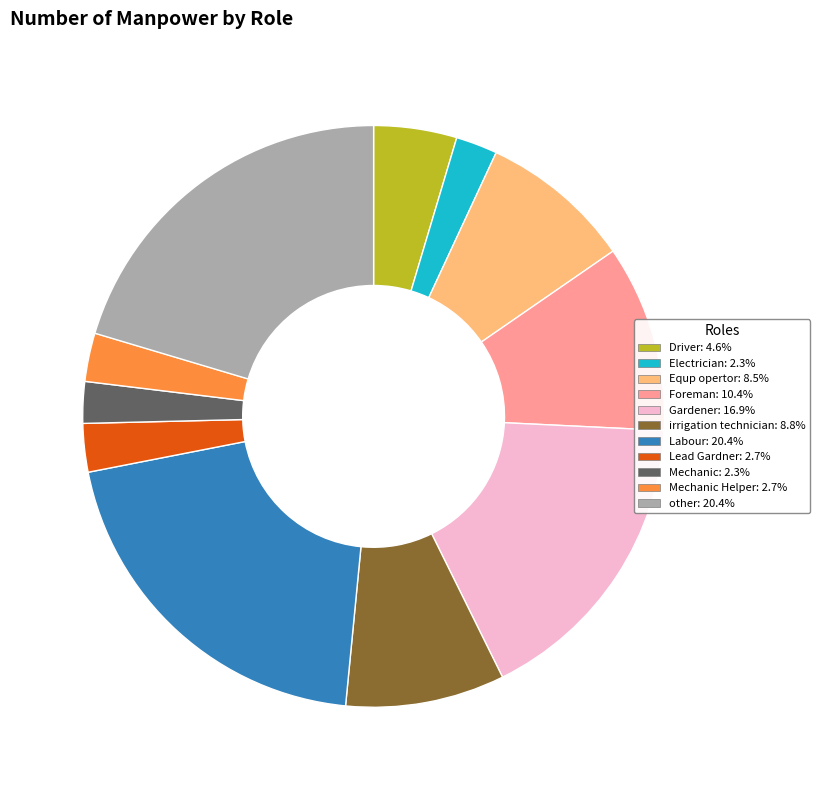

How many slices are in this pie chart?

11